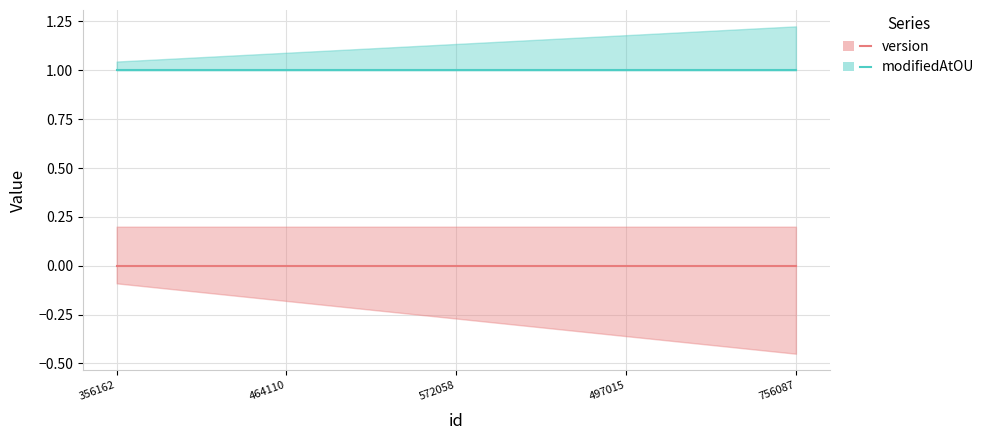

Is the value of modifiedAtOU at 756087 greater than the value of version at 356162?

Yes